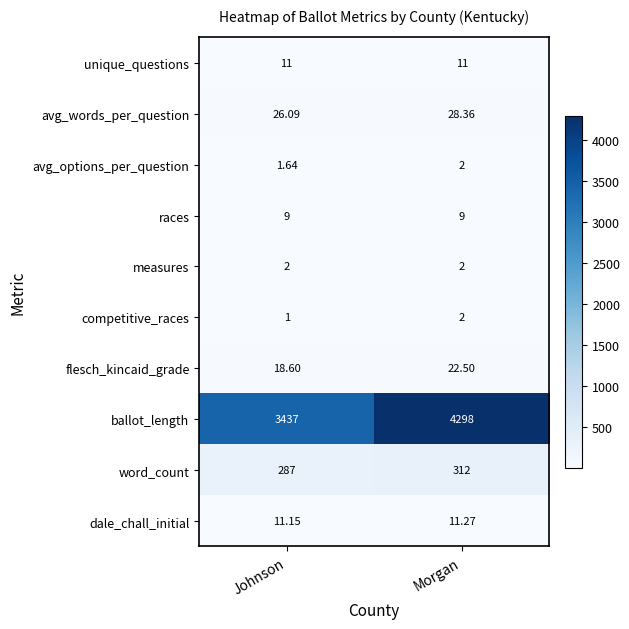

At which category is the sum across all series the highest?

Morgan